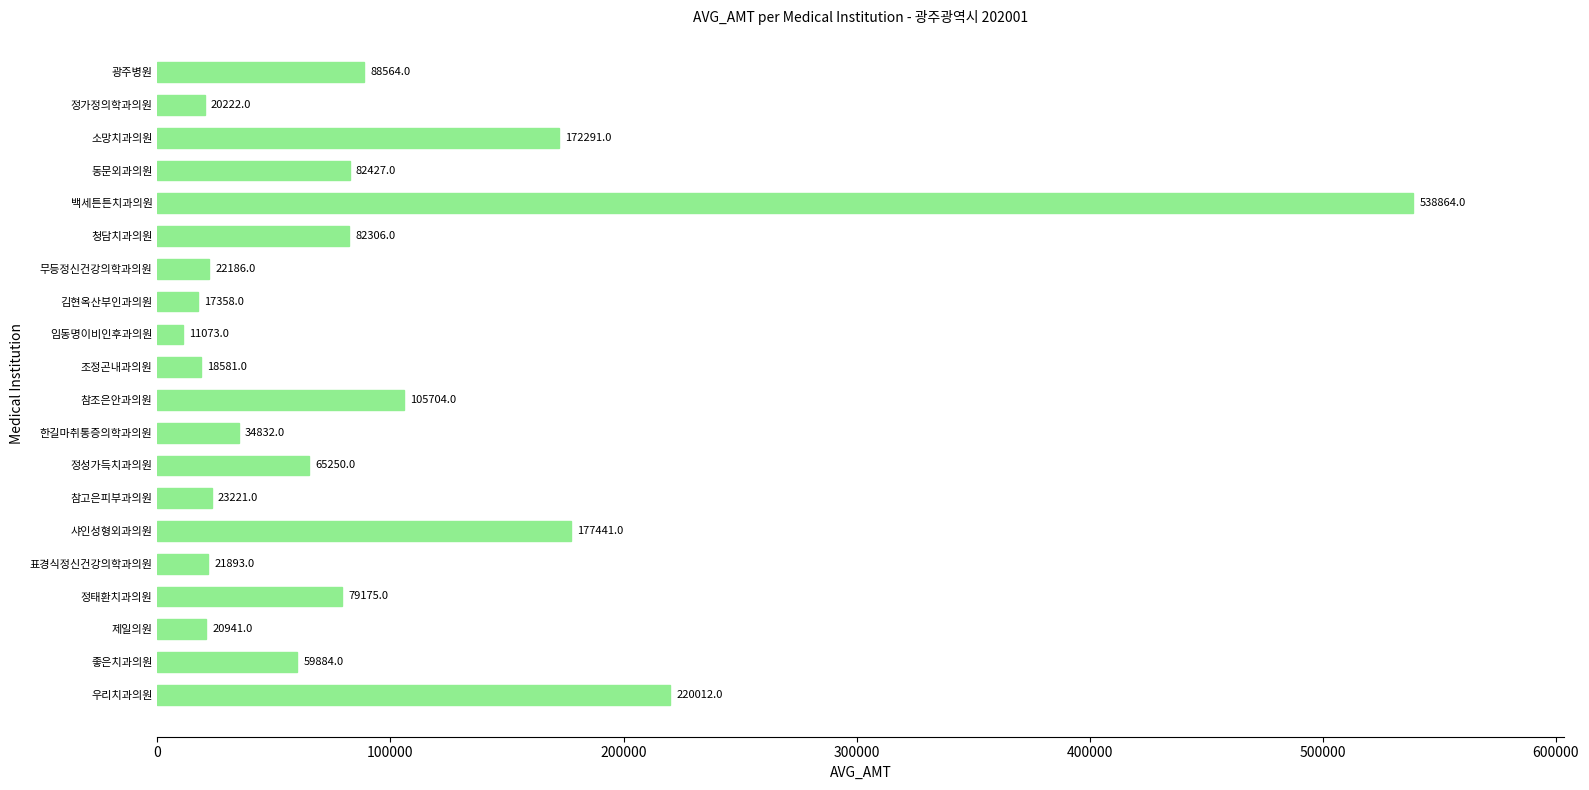

What is the change in value from 우리치과의원 to 조정곤내과의원?

-201431